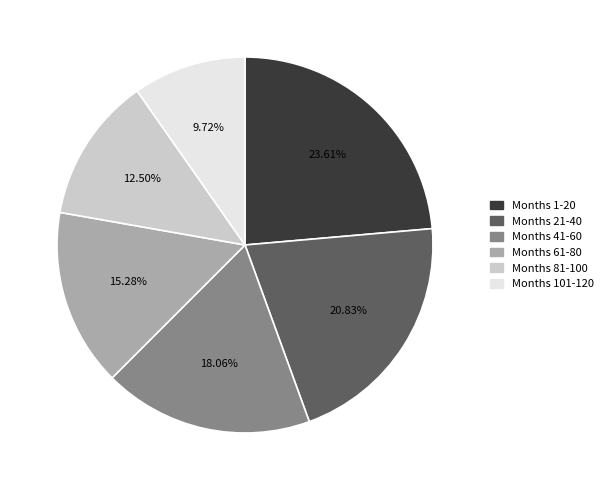

Rank the categories by value from highest to lowest.

Months 1-20, Months 21-40, Months 41-60, Months 61-80, Months 81-100, Months 101-120